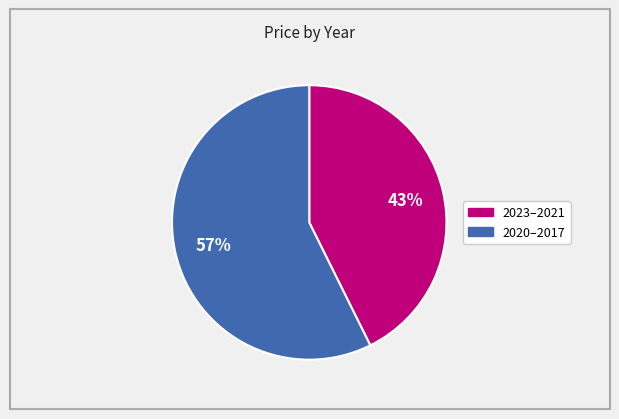

Does any single category account for the majority?

Yes